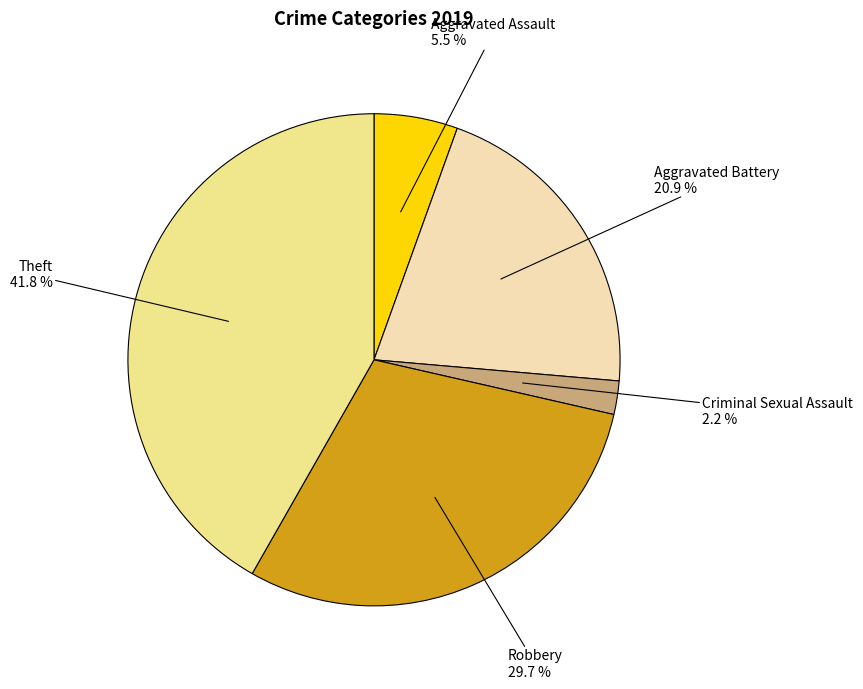

Is it true that Aggravated Battery is 13% of the pie?

False